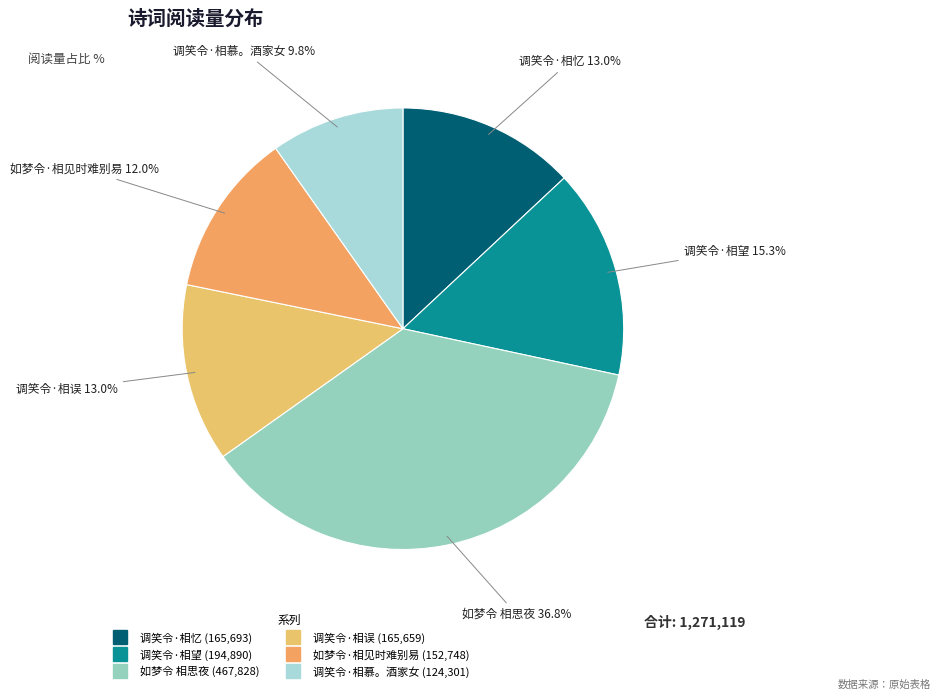

To the nearest percent, what is the average slice percentage?

17%